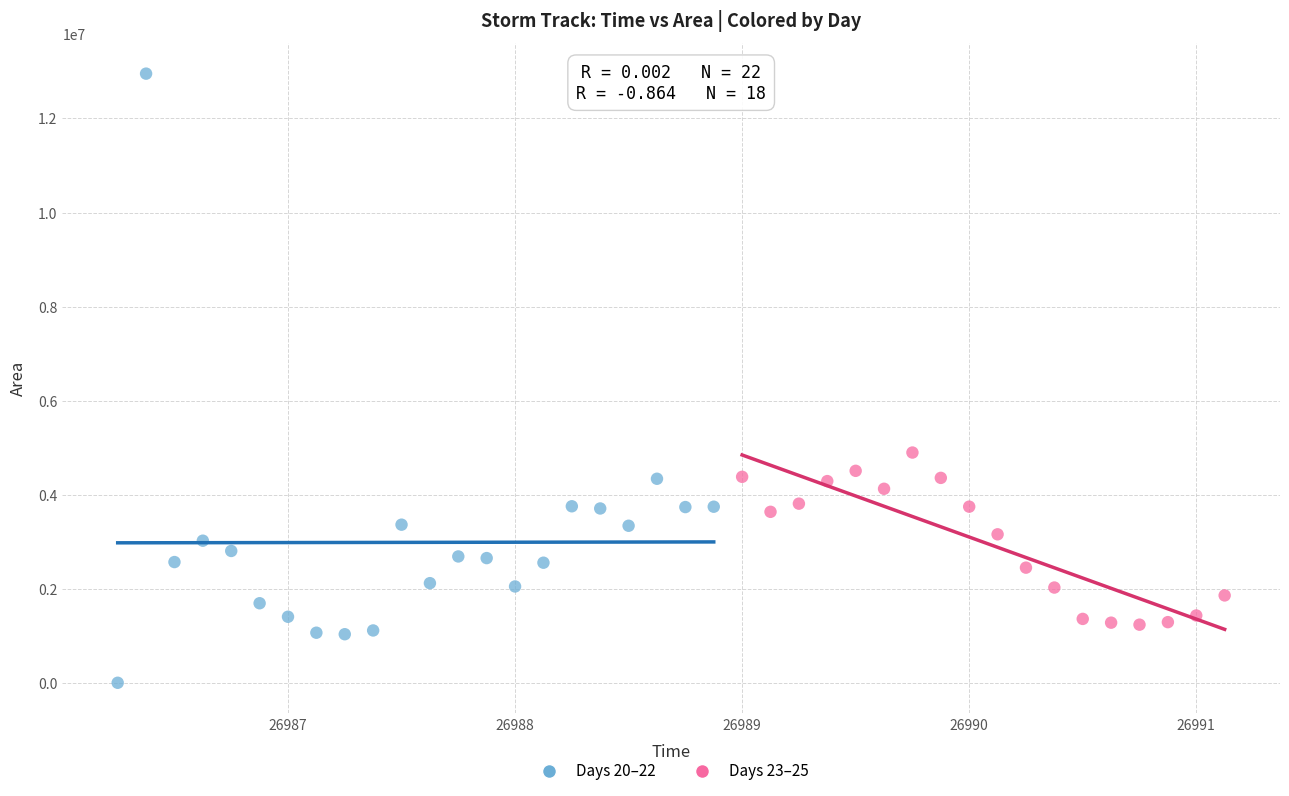

Which series reaches the maximum Y coordinate?

Days 20–22